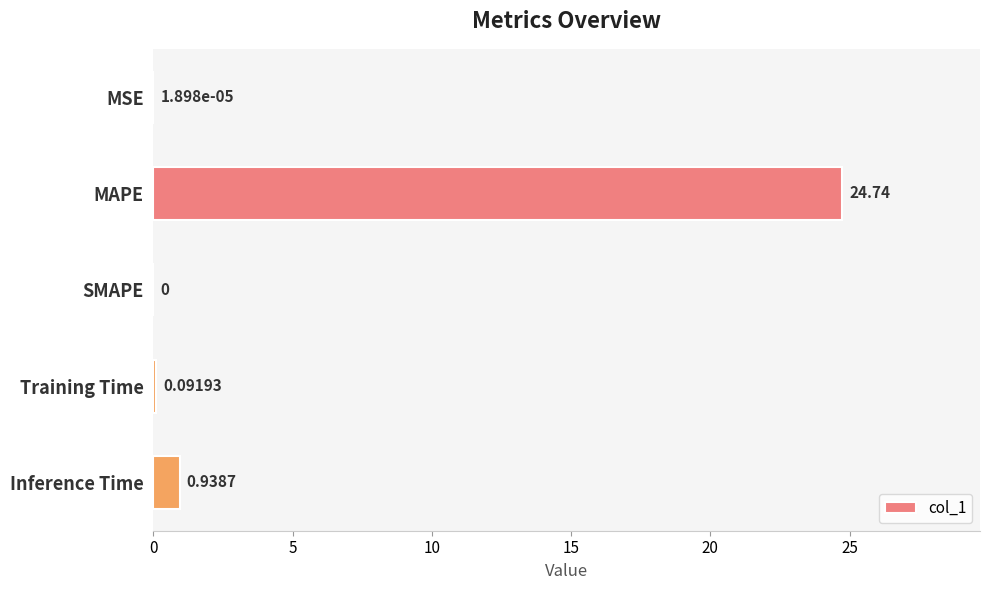

What is the sum of all values?

25.8